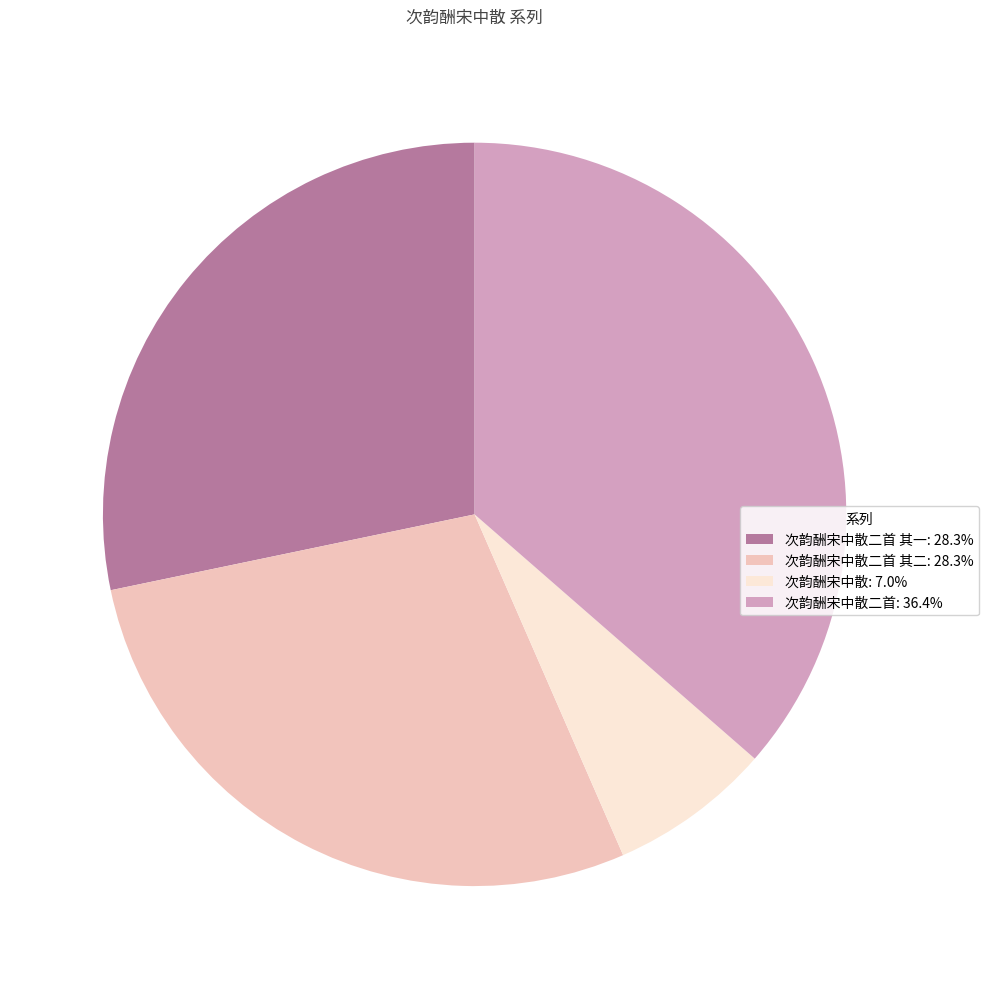

Approximately how many times larger is the value at 次韵酬宋中散二首: 36.4% compared to 次韵酬宋中散二首 其二: 28.3%?

1.3